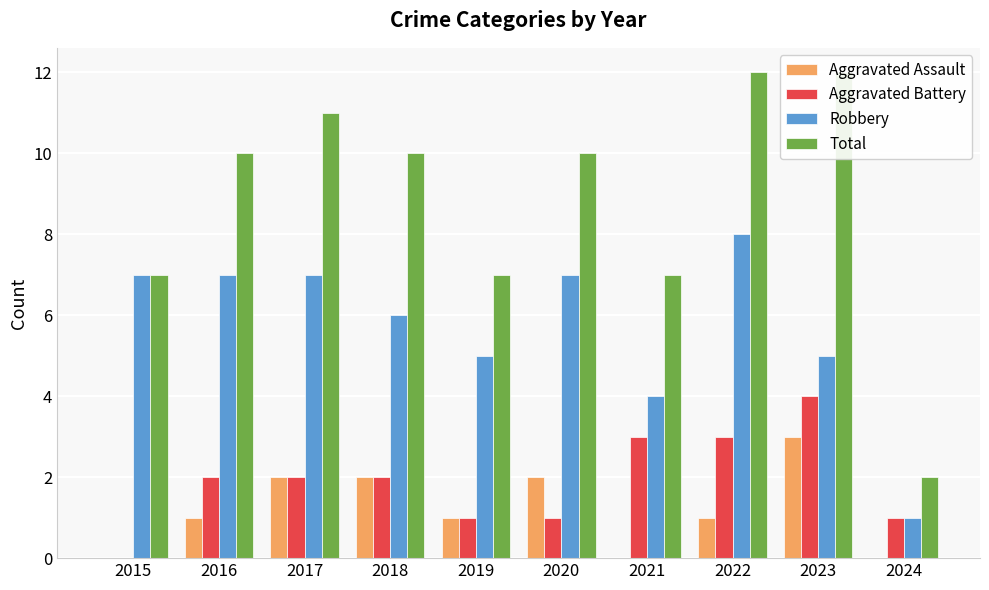

Reading right to left, transcribe all the data shown in this chart.

Aggravated Assault: 0	3	1	0	2	1	2	2	1	0
Aggravated Battery: 1	4	3	3	1	1	2	2	2	0
Robbery: 1	5	8	4	7	5	6	7	7	7
Total: 2	12	12	7	10	7	10	11	10	7